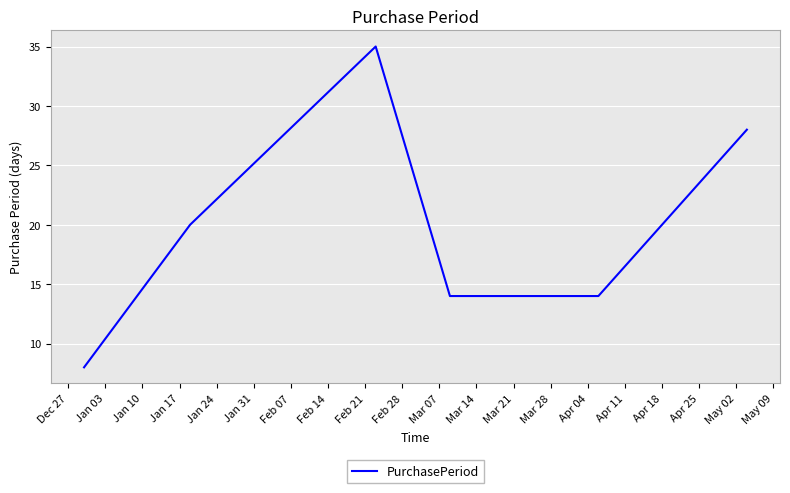

What is the difference between the maximum and minimum values?

27